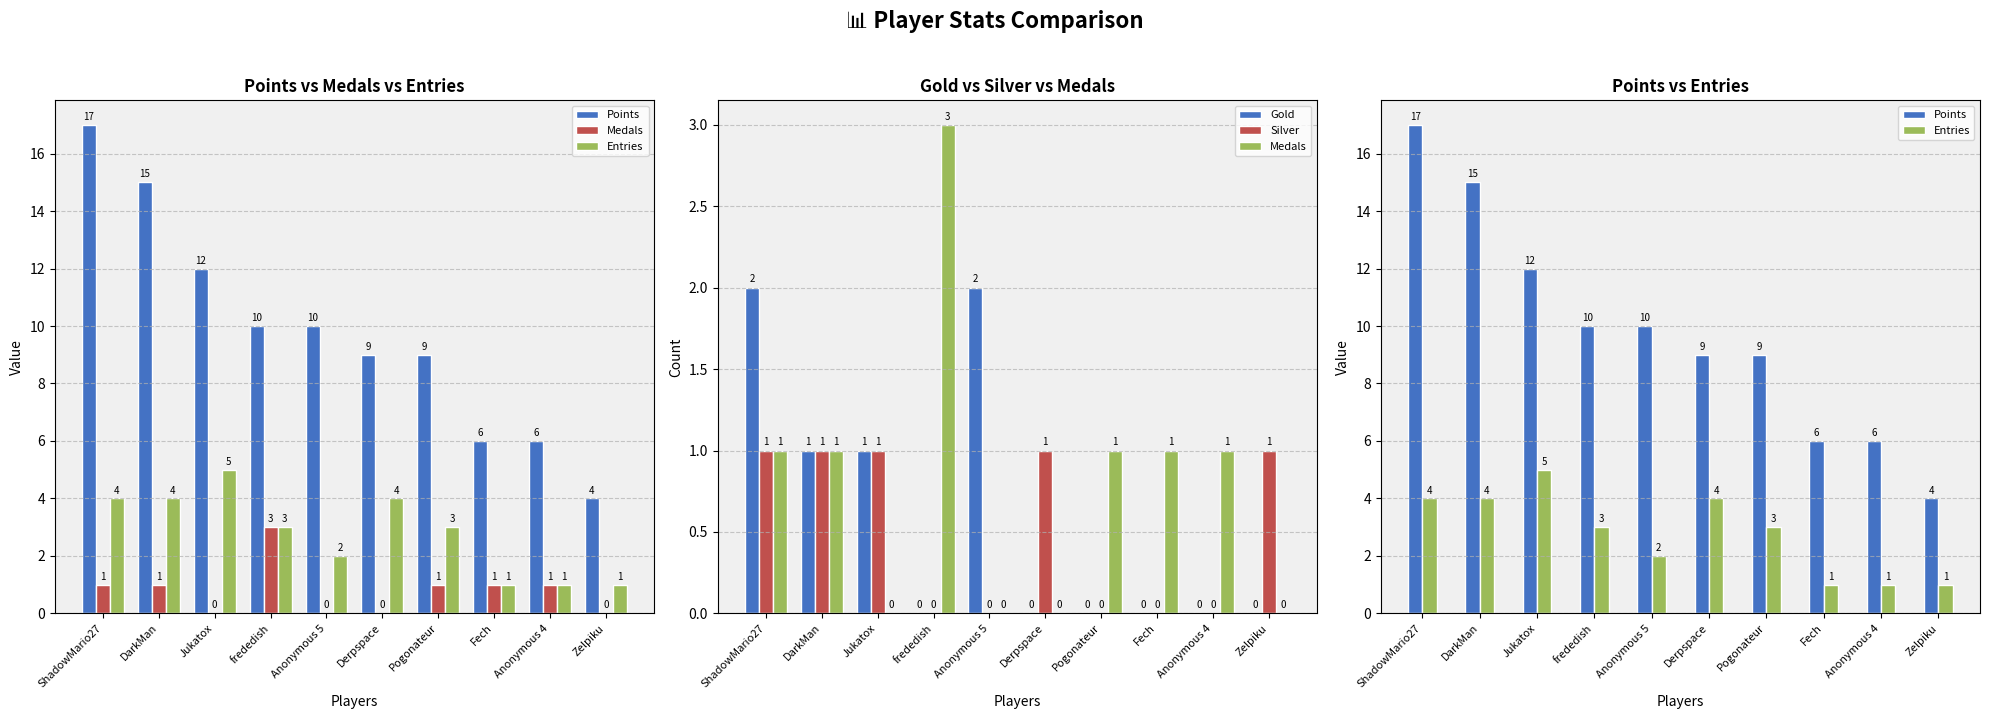

Count the number of data series in this chart.

5